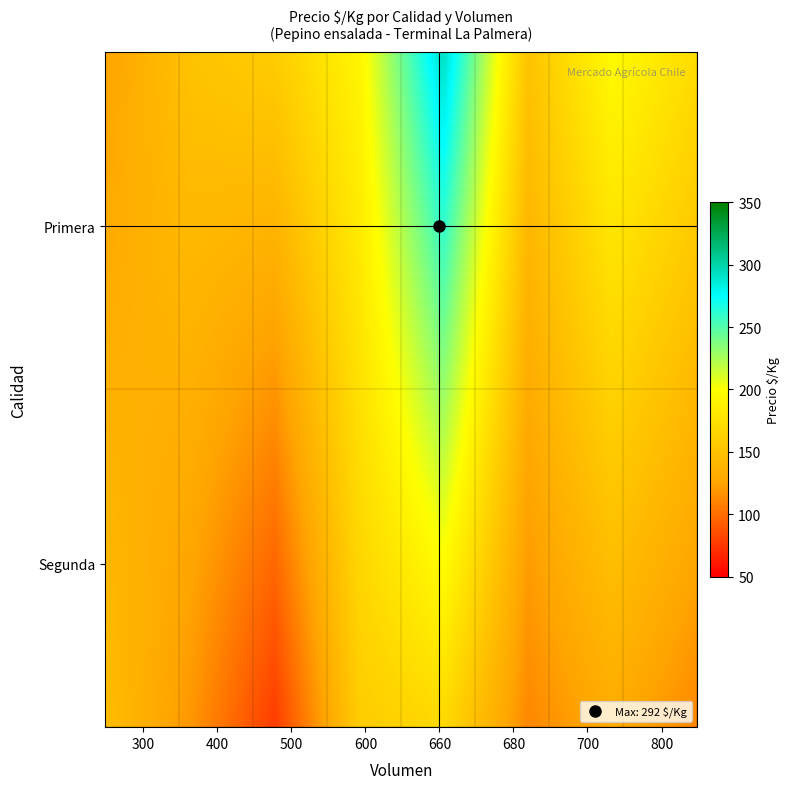

Reading left to right, transcribe all the data shown in this chart.

125	150	158	192	292	150	196	171	145	169	106	119	156	78	112	65